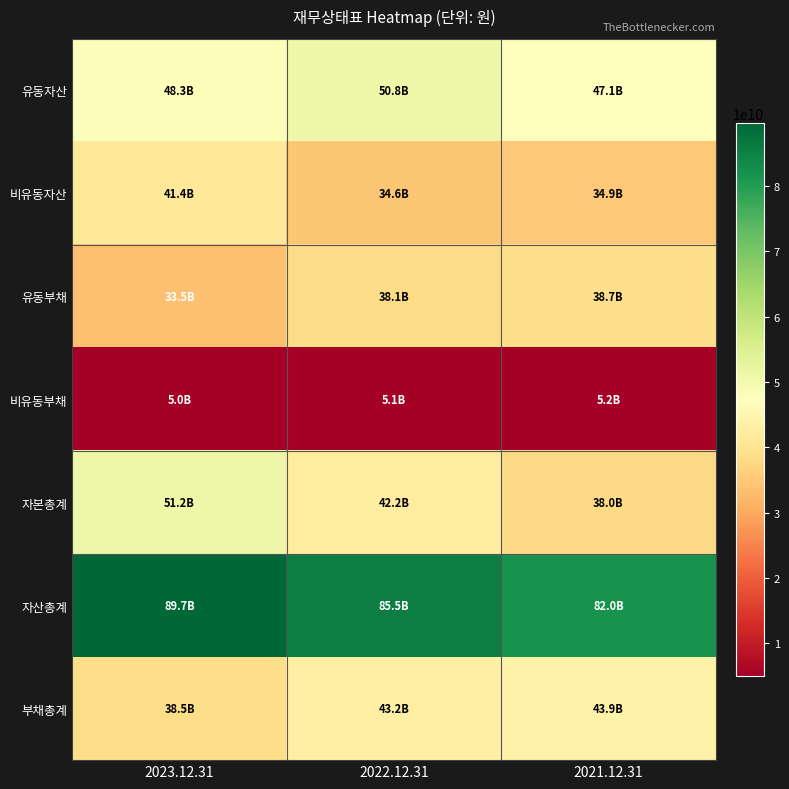

Reading right to left, transcribe all the data shown in this chart.

유동자산: 2021.12.31=47091899606	2022.12.31=50836114534	2023.12.31=48262785327
비유동자산: 2021.12.31=34861244282	2022.12.31=34631482026	2023.12.31=41394958787
유동부채: 2021.12.31=38730129083	2022.12.31=38113452423	2023.12.31=33499560607
비유동부채: 2021.12.31=5202194072	2022.12.31=5122735089	2023.12.31=4958640904
자본총계: 2021.12.31=38020820733	2022.12.31=42231409048	2023.12.31=51199542603
자산총계: 2021.12.31=81953143888	2022.12.31=85467596560	2023.12.31=89657744114
부채총계: 2021.12.31=43932323155	2022.12.31=43236187512	2023.12.31=38458201511